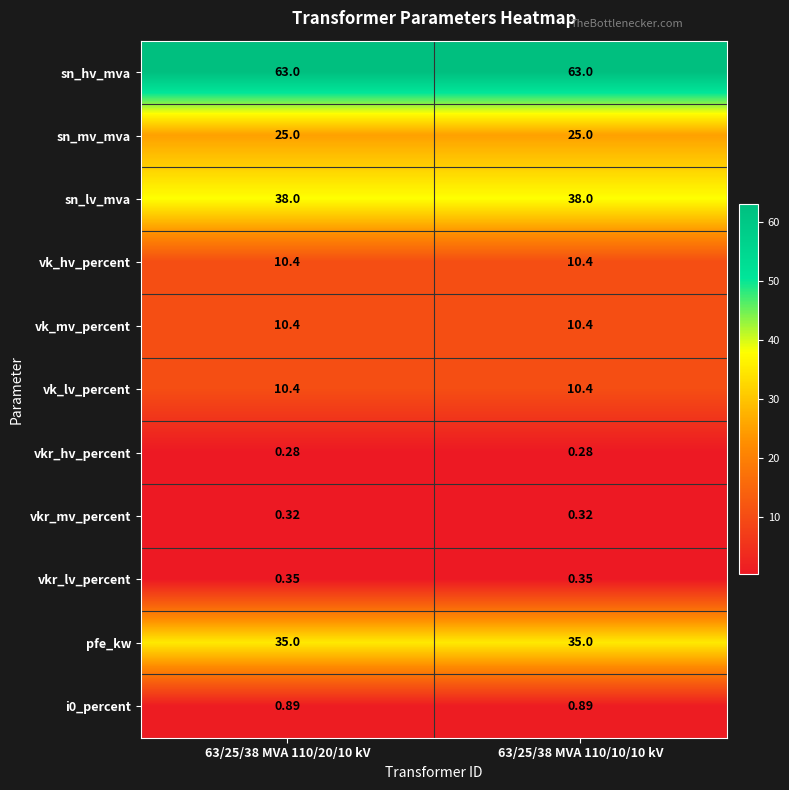

Which series has the largest total across all categories?

sn_hv_mva